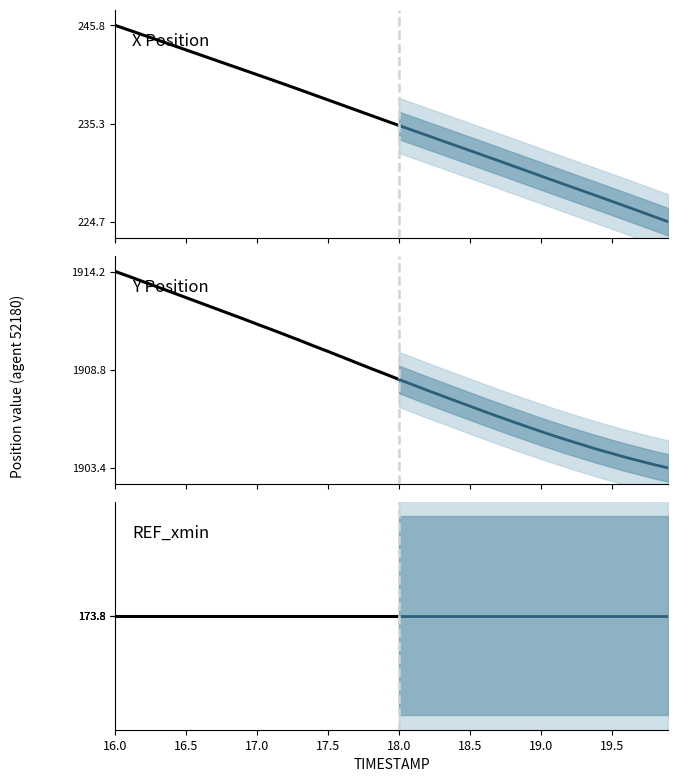

Reading left to right, list all the values displayed in this chart.

X: 245.8	245.2	244.7	244.2	243.7	243.1	242.6	242.1	241.6	241.0	240.5	240.0	239.4	238.9	238.3	237.8	237.2	236.7	236.1	235.6	235.1	234.5	234.0	233.4	232.9	232.4	231.8	231.3	230.7	230.2	229.7	229.1	228.6	228.0	227.5	226.9	226.4	225.8	225.3	224.7
Y: 1914.2	1913.9	1913.7	1913.4	1913.1	1912.8	1912.5	1912.2	1911.9	1911.6	1911.3	1911.0	1910.7	1910.4	1910.1	1909.8	1909.5	1909.2	1908.9	1908.6	1908.3	1908.0	1907.7	1907.4	1907.1	1906.8	1906.5	1906.2	1906.0	1905.7	1905.4	1905.2	1904.9	1904.7	1904.4	1904.2	1904.0	1903.8	1903.6	1903.4
REF_xmin: 173.8	173.8	173.8	173.8	173.8	173.8	173.8	173.8	173.8	173.8	173.8	173.8	173.8	173.8	173.8	173.8	173.8	173.8	173.8	173.8	173.8	173.8	173.8	173.8	173.8	173.8	173.8	173.8	173.8	173.8	173.8	173.8	173.8	173.8	173.8	173.8	173.8	173.8	173.8	173.8